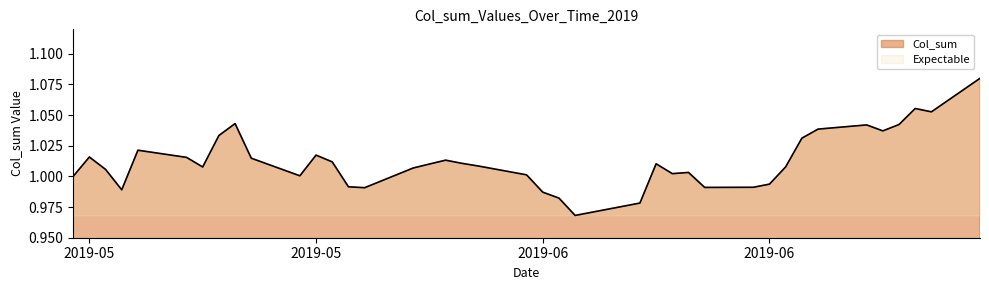

What is the difference between the second highest and minimum values?

0.1